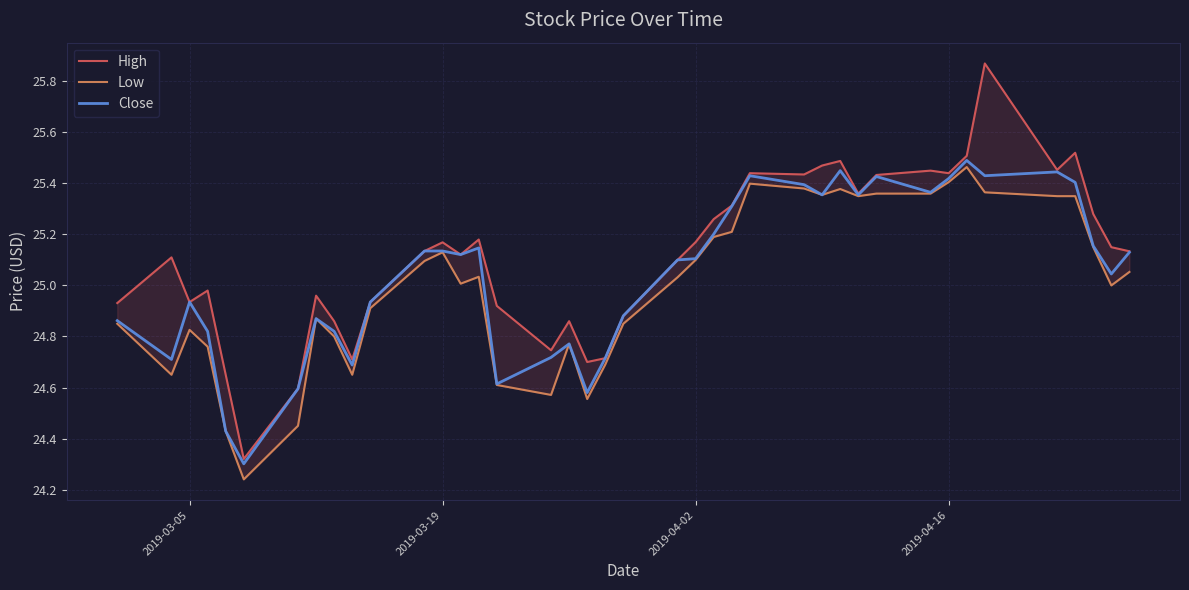

Is this an area chart (filled region under the line)?

No